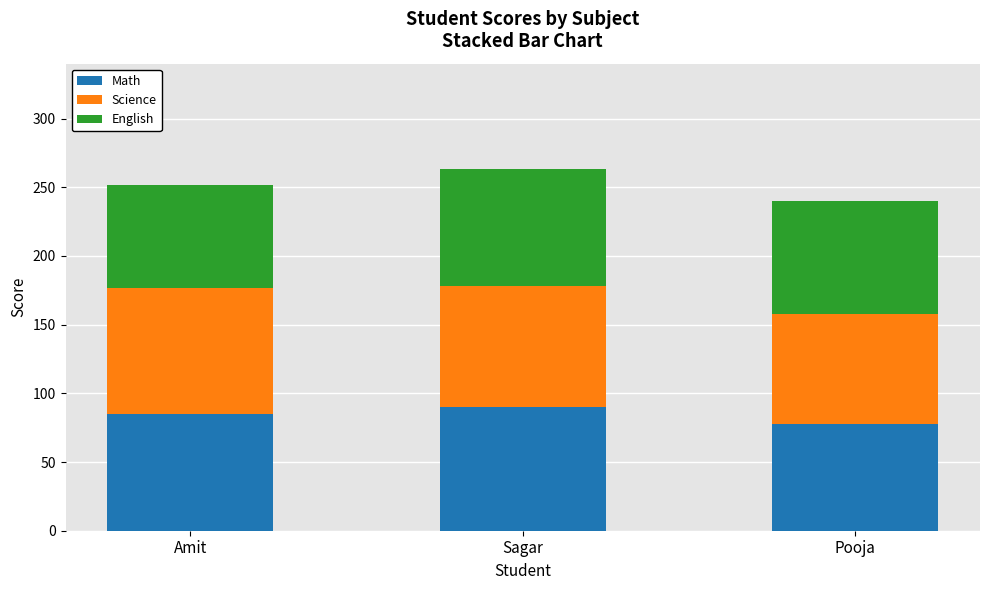

What is the total value across all series at Sagar?

263